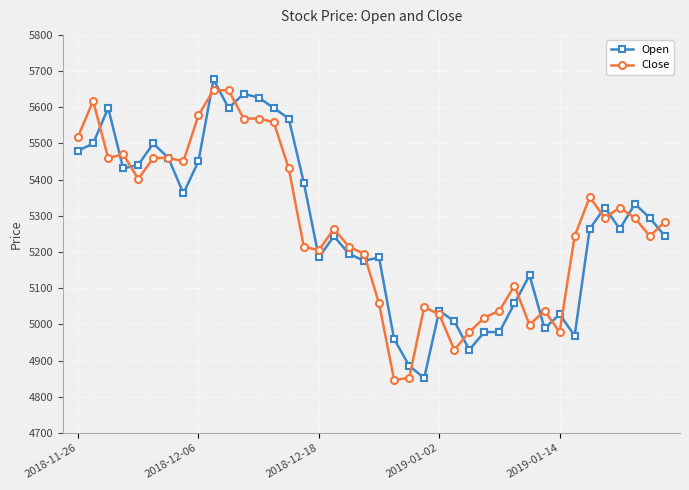

True or false: Open has more than 0 interior local peaks.

True